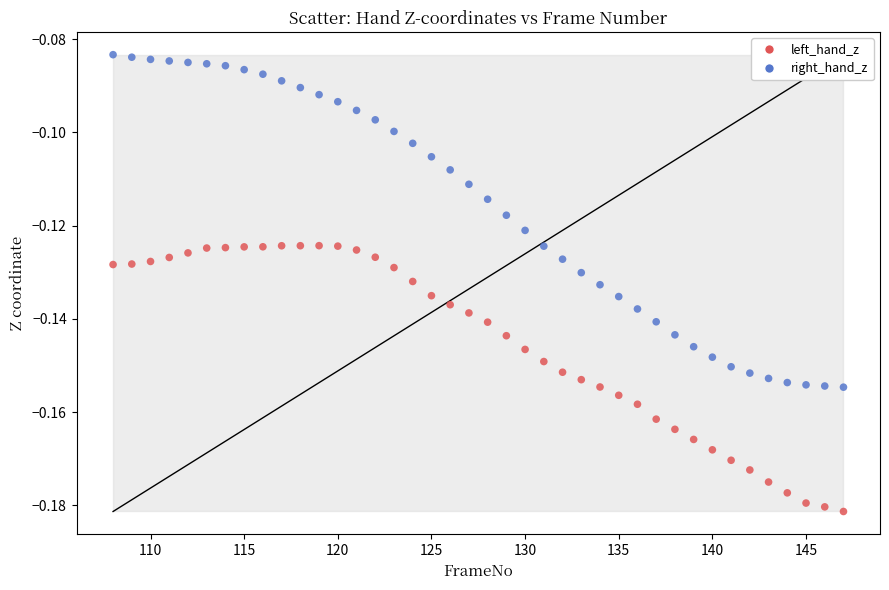

Which series reaches the minimum Y coordinate?

left_hand_z